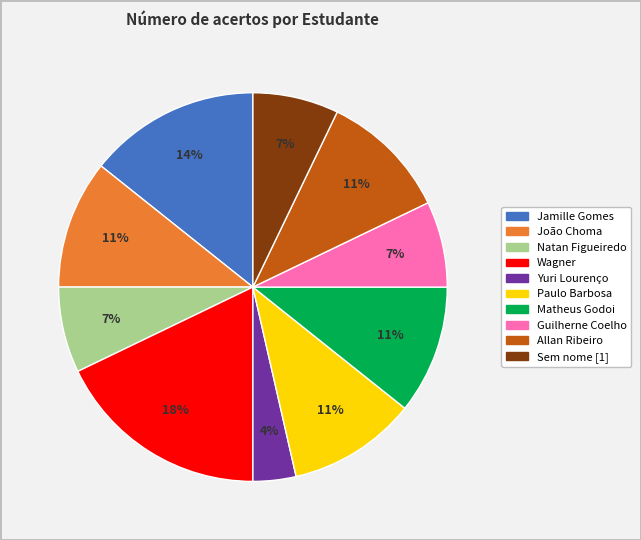

Is there any slice that represents more than half of the pie?

No